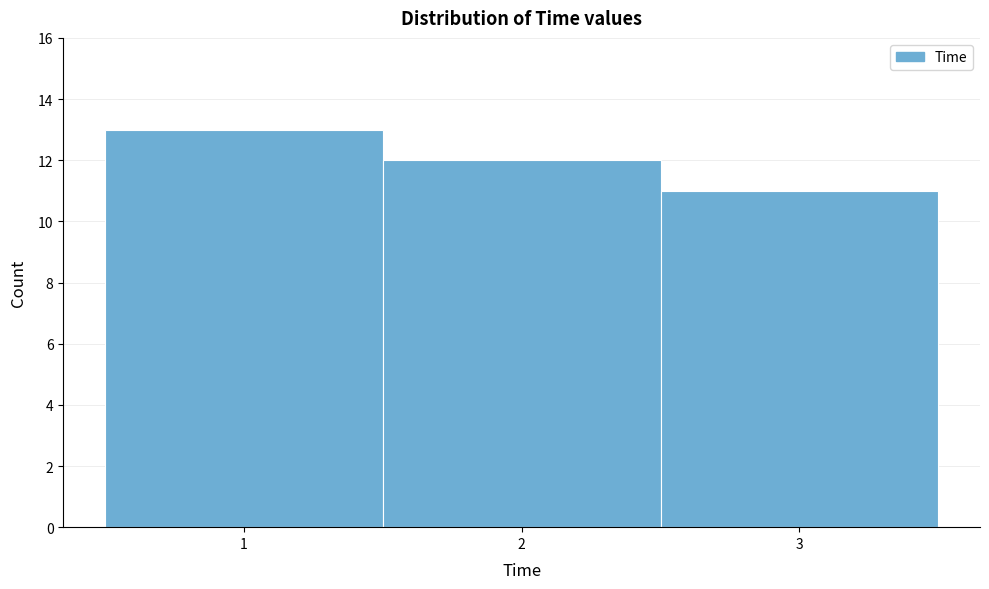

Which range on the x-axis has the tallest bar?

0.5 to 1.5